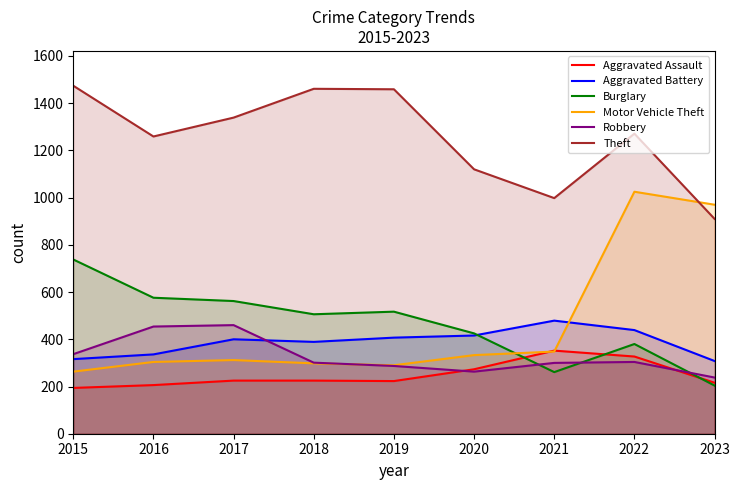

True or false: Motor Vehicle Theft has more than 2 points higher than both neighbors.

False